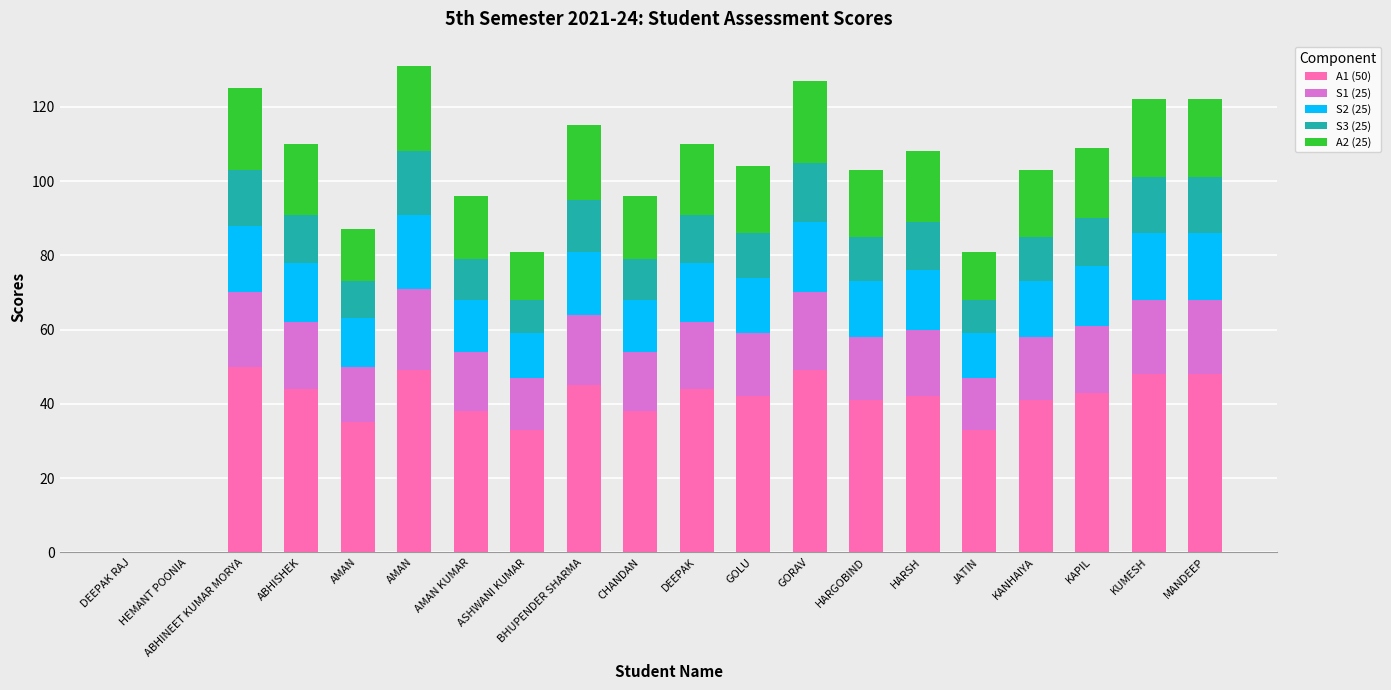

What are all the series names shown in the legend?

A1 (50), S1 (25), S2 (25), S3 (25), A2 (25)